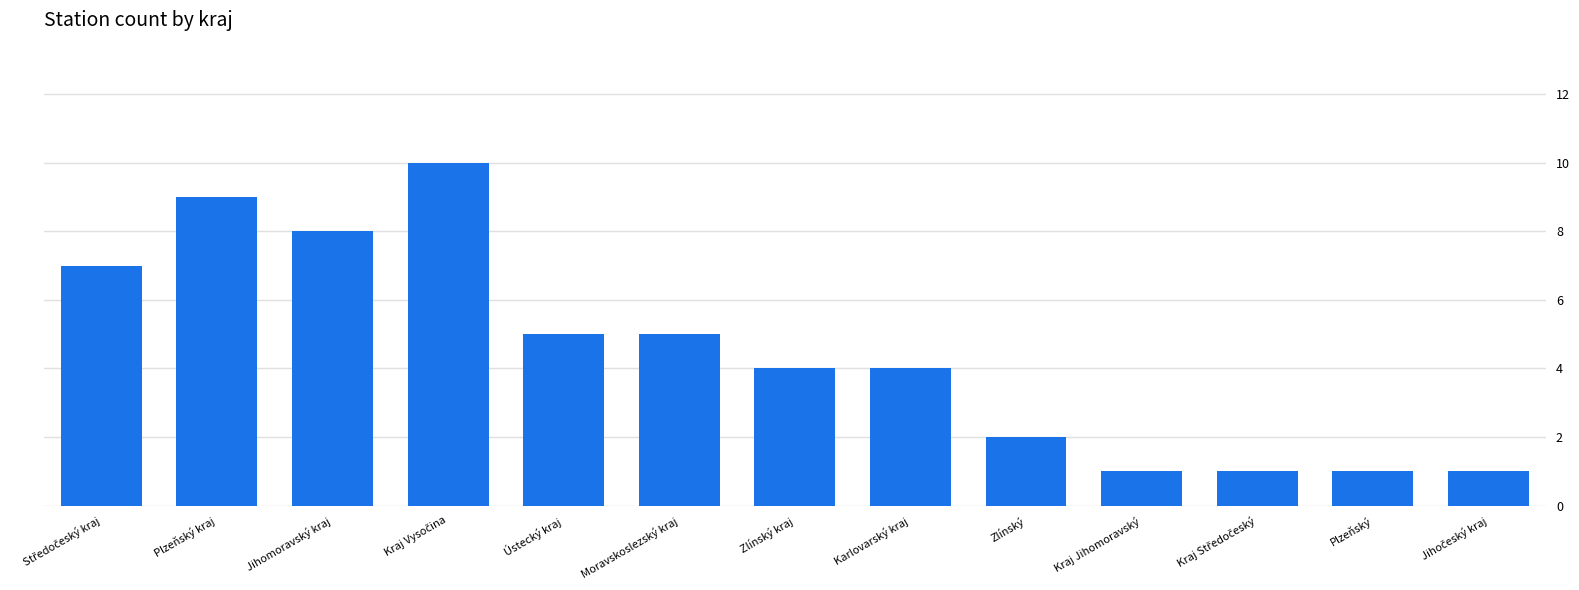

Approximately how many times larger is the value at Jihomoravský kraj compared to Ústecký kraj?

1.6